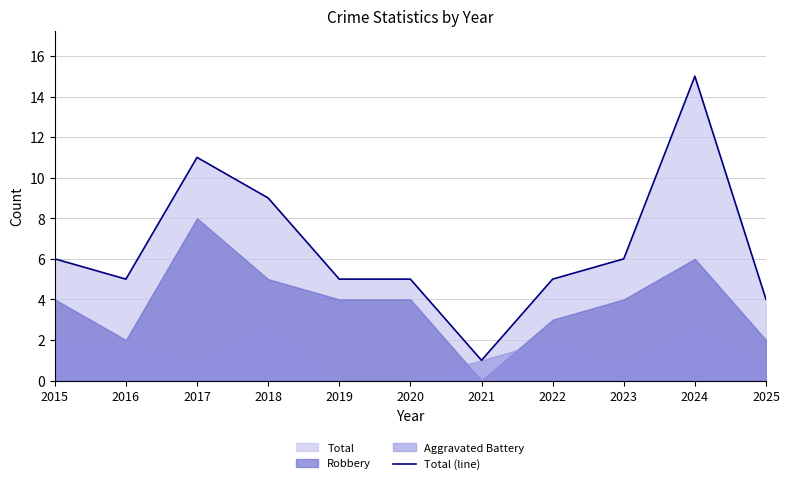

What is the difference between the maximum and minimum values?

14